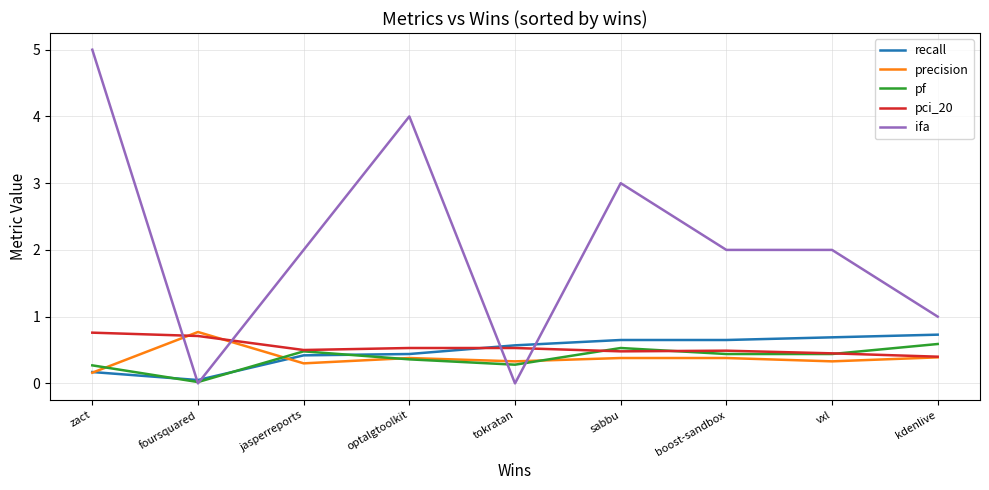

What is the minimum value for pci_20?

0.4